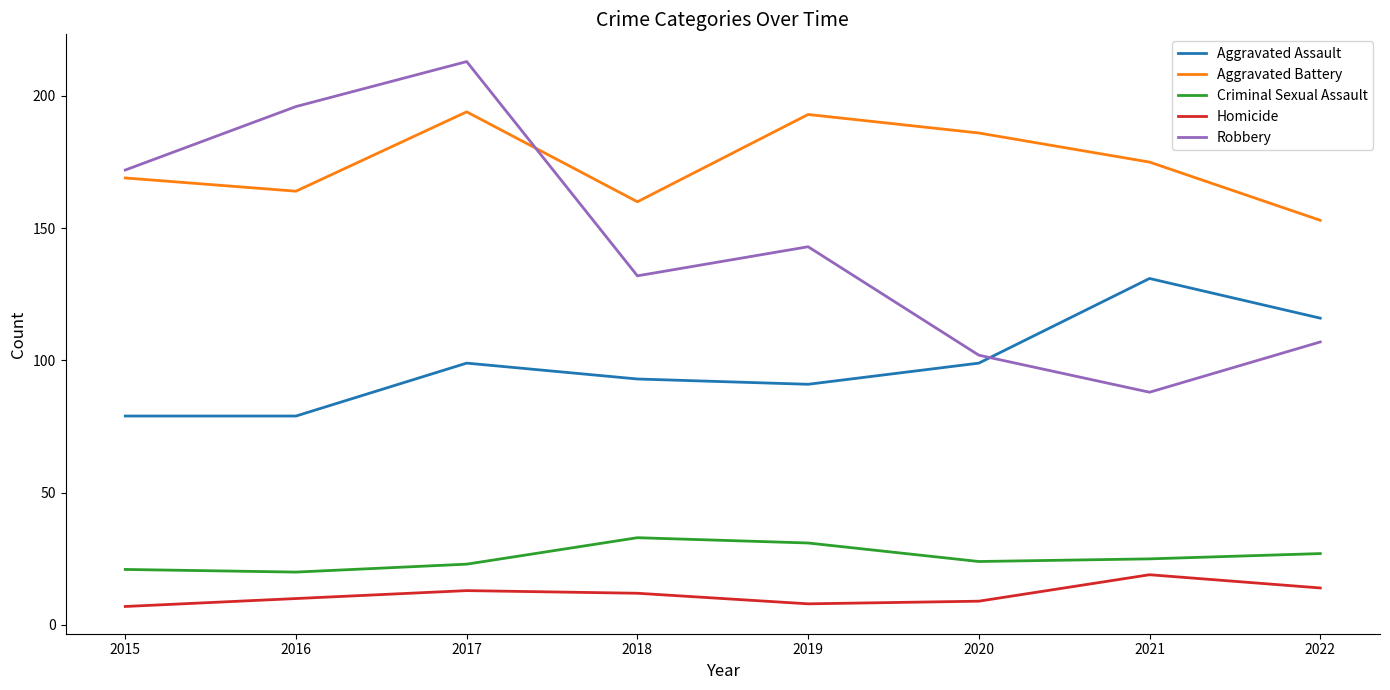

Which category has the lowest value in the Aggravated Battery series?

2022